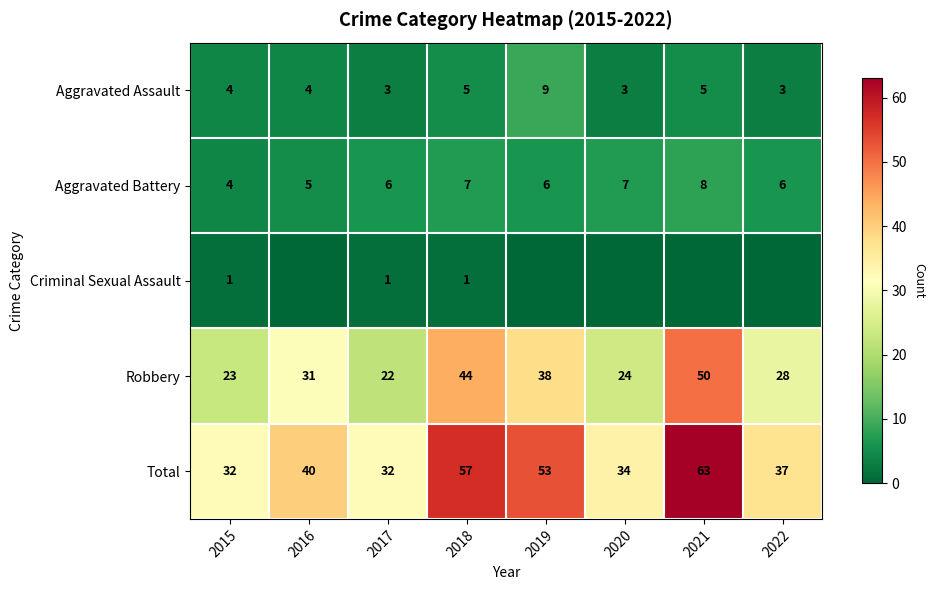

Is it true that Robbery equals 9 at 2017?

False